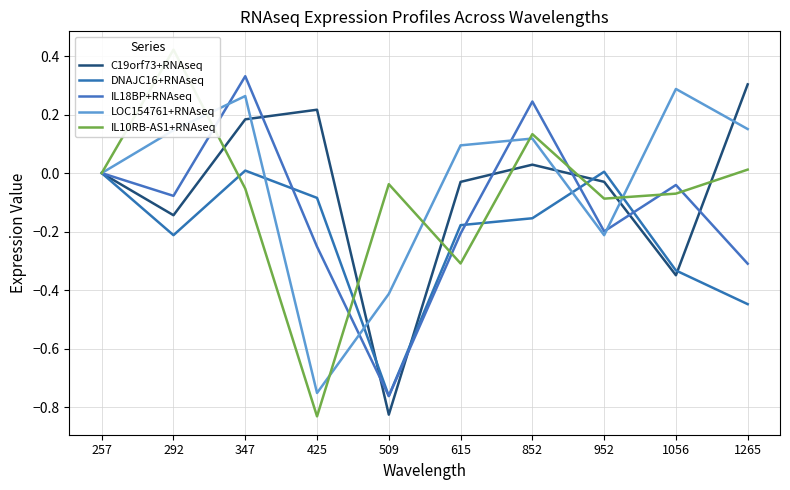

What is the sum of all IL10RB-AS1+RNAseq values?

-0.8